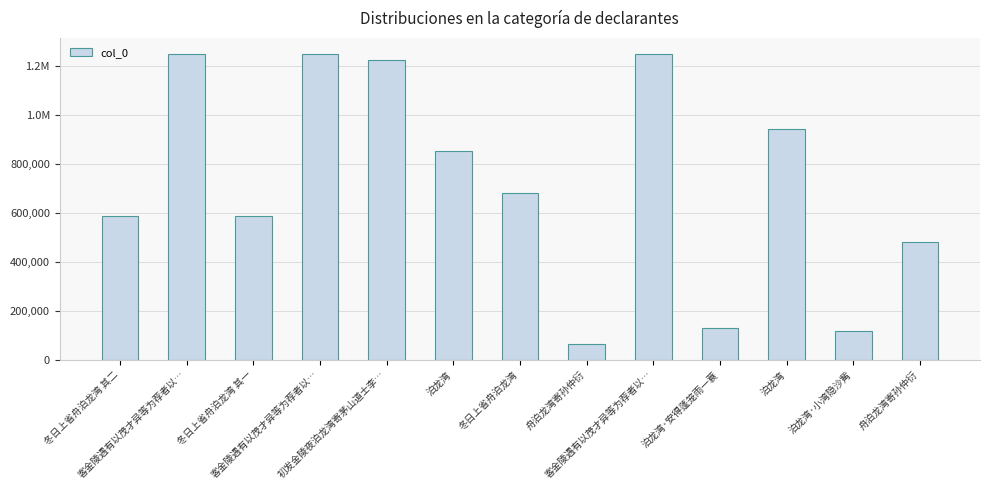

What is the label of the 12th bar from the left?

泊龙湾·小湾隐沙觜